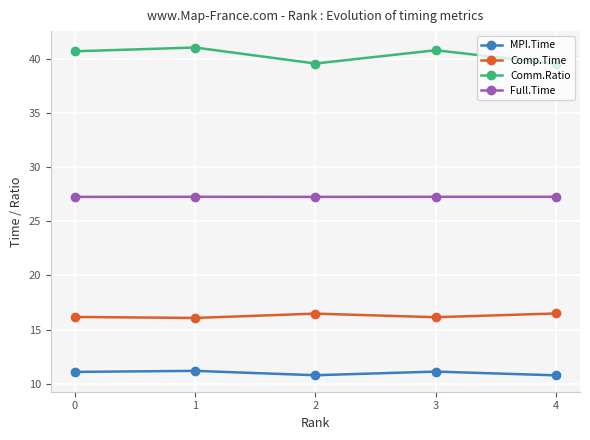

Which series changed the most between 0 and 4?

Comm.Ratio